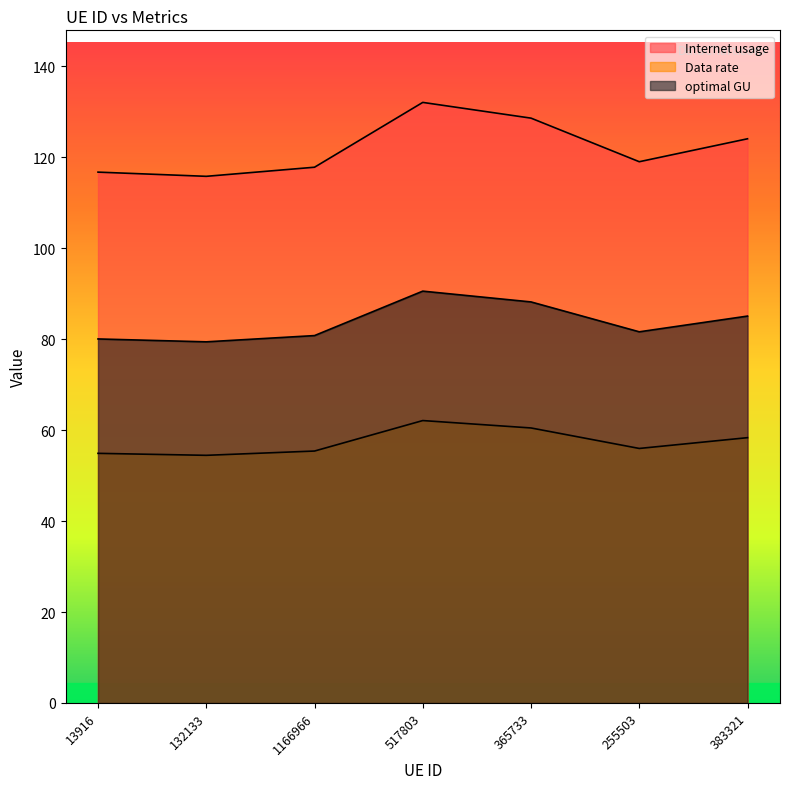

How many interior local valleys does the Data rate series have?

2